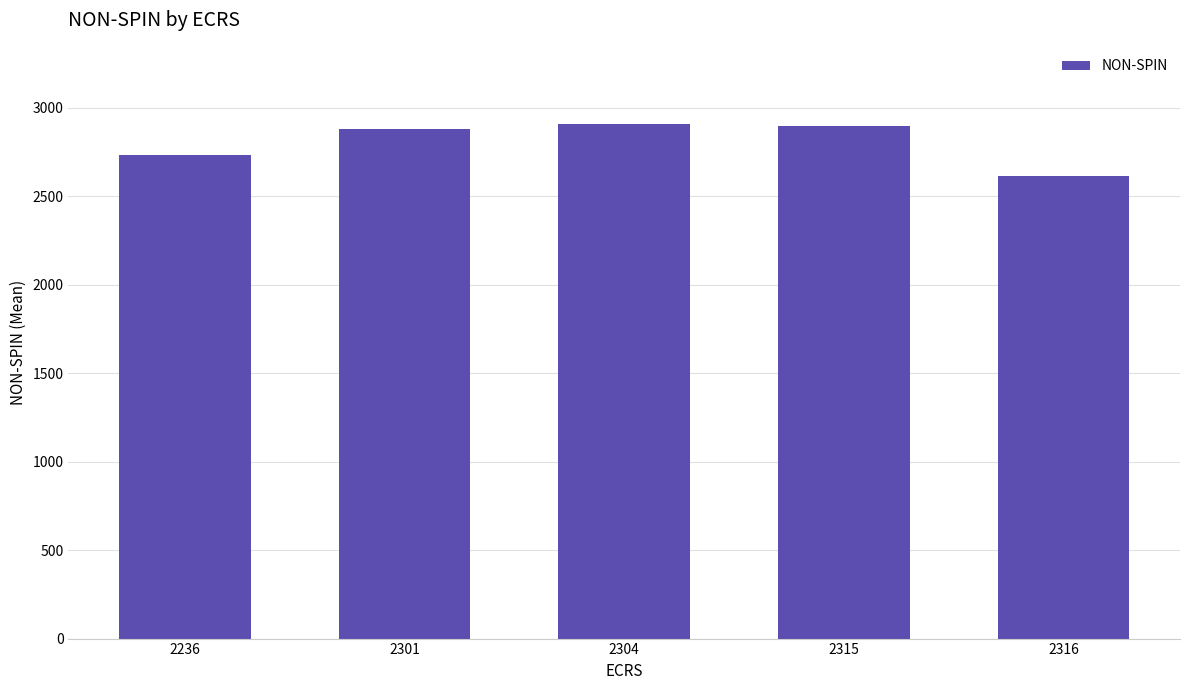

Which label corresponds to the smallest value in the chart?

2316